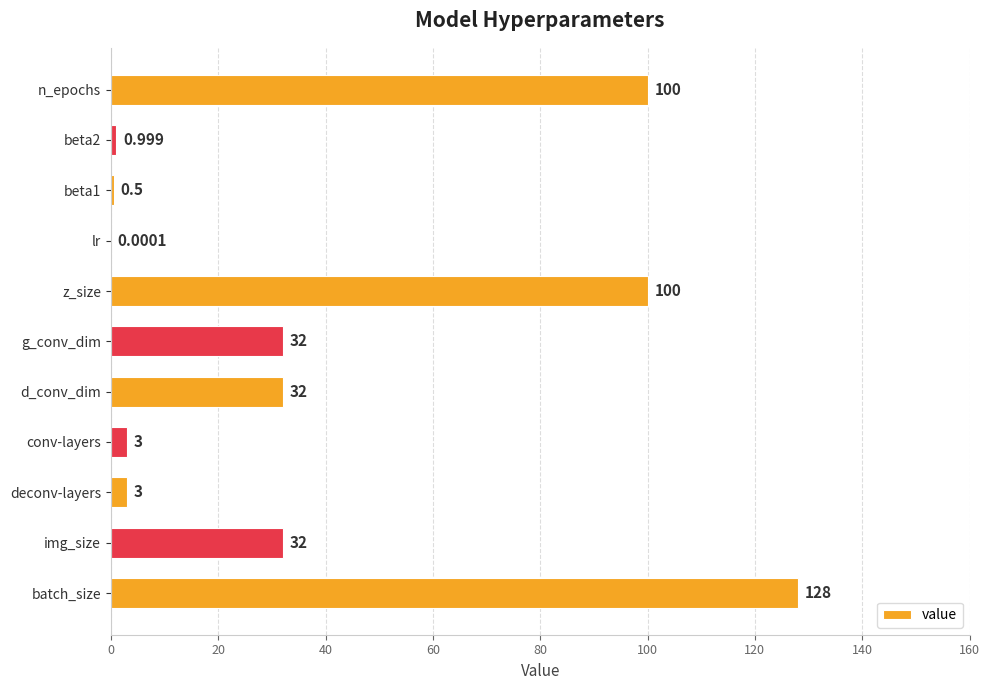

Which label corresponds to the largest value in the chart?

batch_size